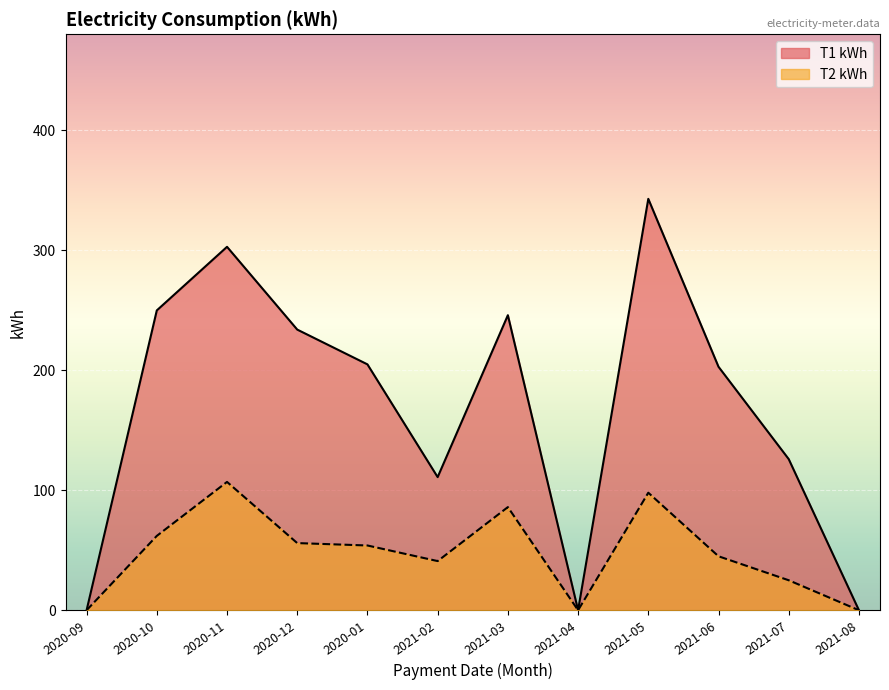

What is the maximum value for T1 kWh?

343